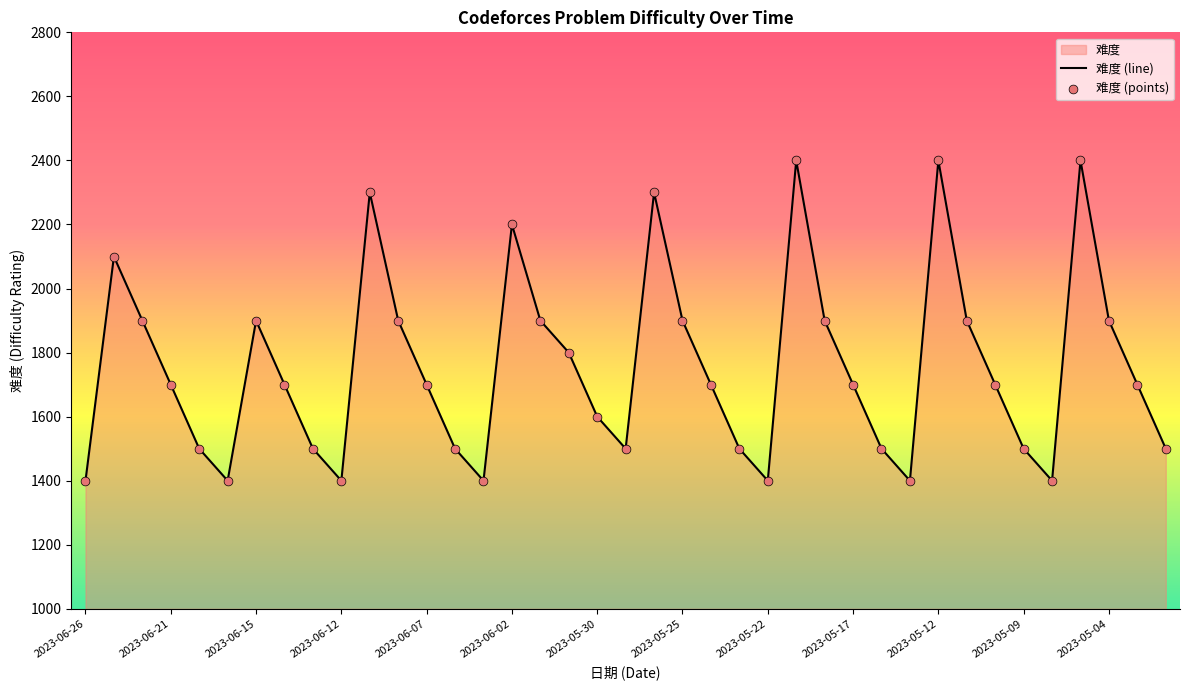

Which series has the largest total across all categories?

难度 (line)